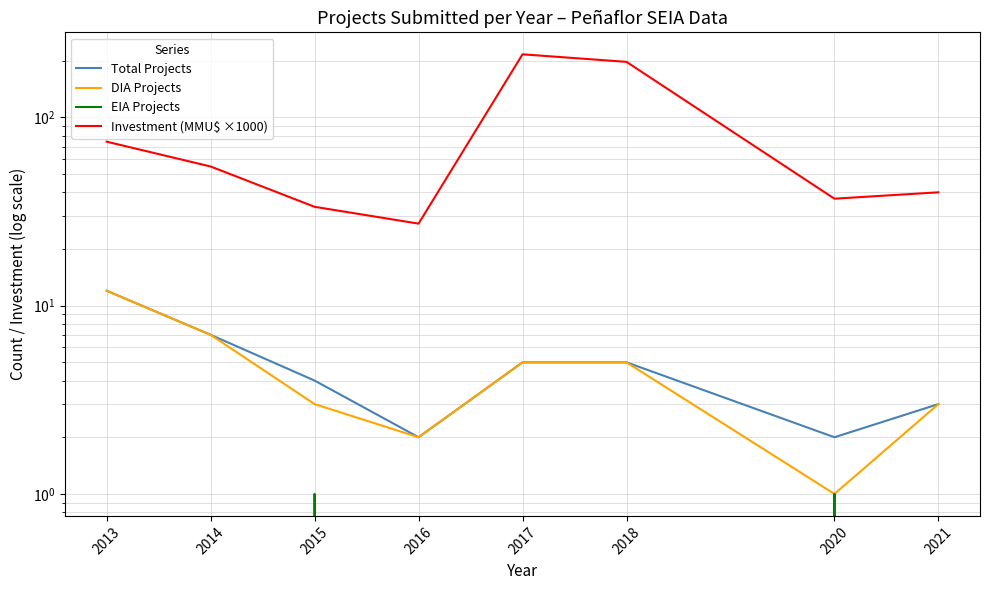

What is the maximum value for EIA Projects?

1.0